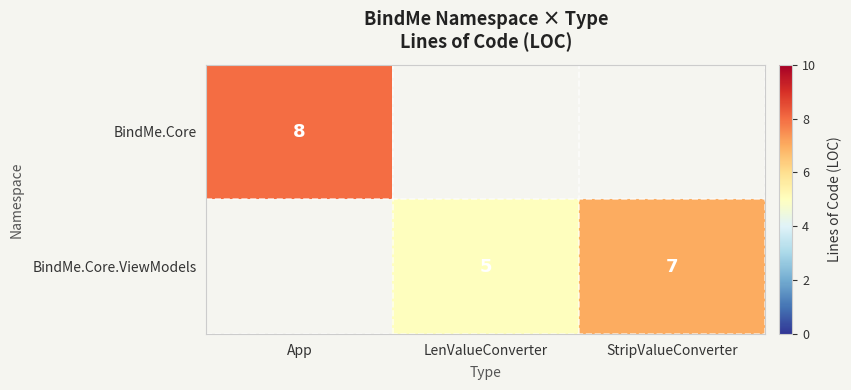

What is the sum of the BindMe.Core.ViewModels values at LenValueConverter and StripValueConverter?

12